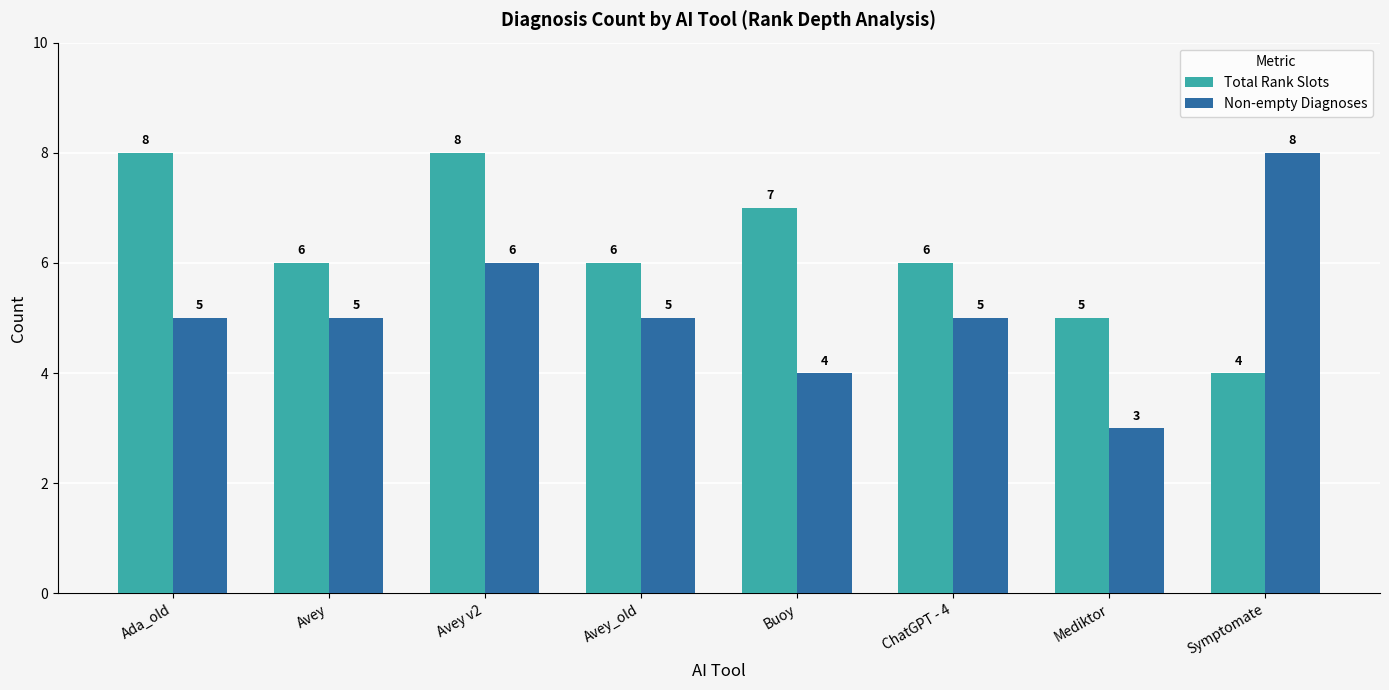

How many values in the Total Rank Slots series are below 6?

2